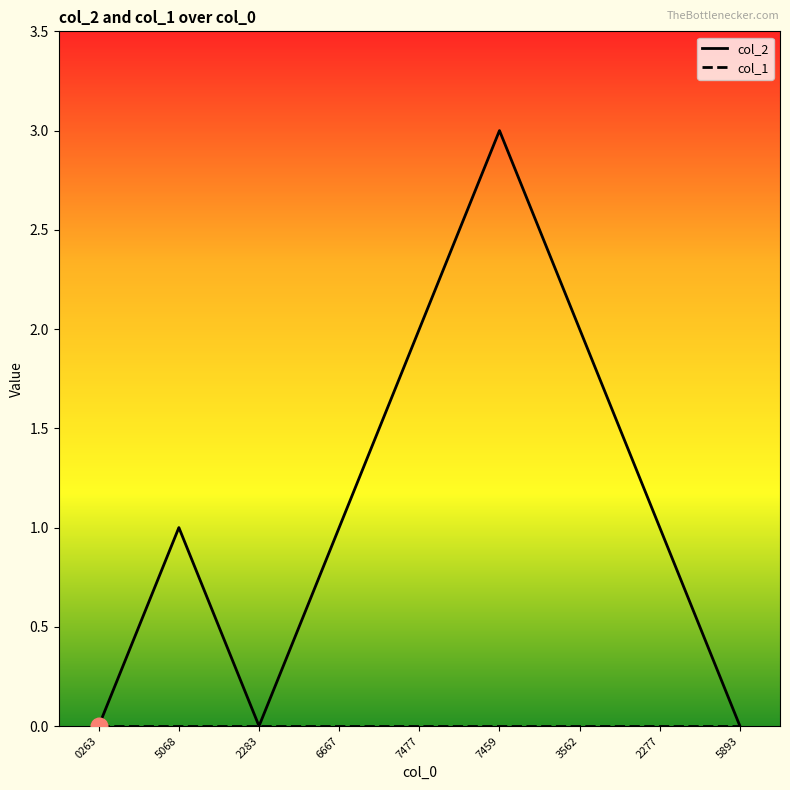

Which category has the highest value across all series?

7459